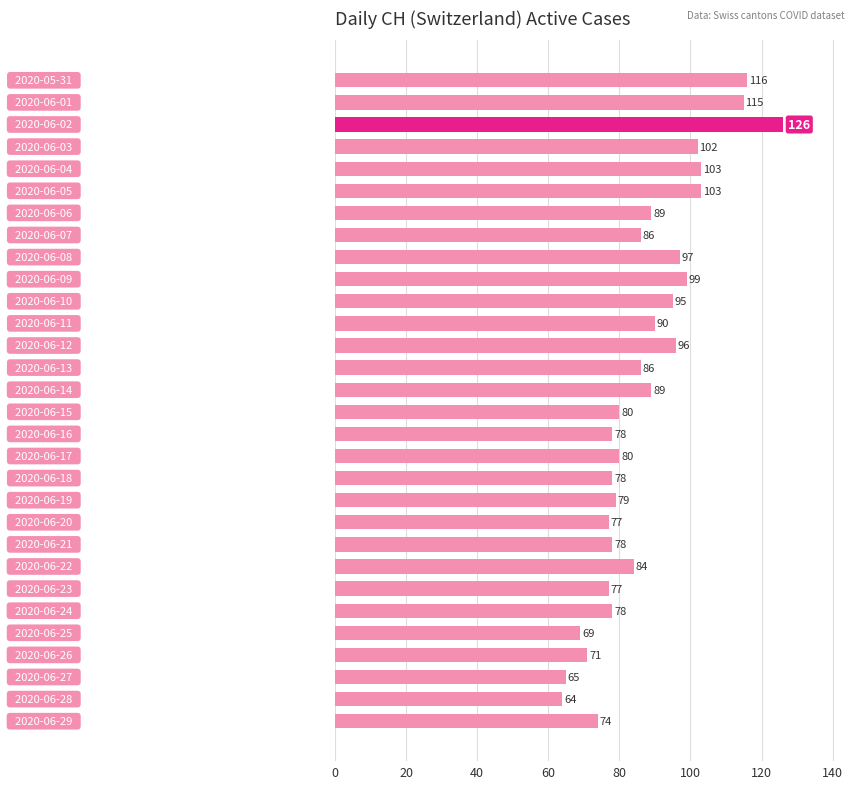

Reading top to bottom, what are all the values shown in this chart?

116	115	126	102	103	103	89	86	97	99	95	90	96	86	89	80	78	80	78	79	77	78	84	77	78	69	71	65	64	74